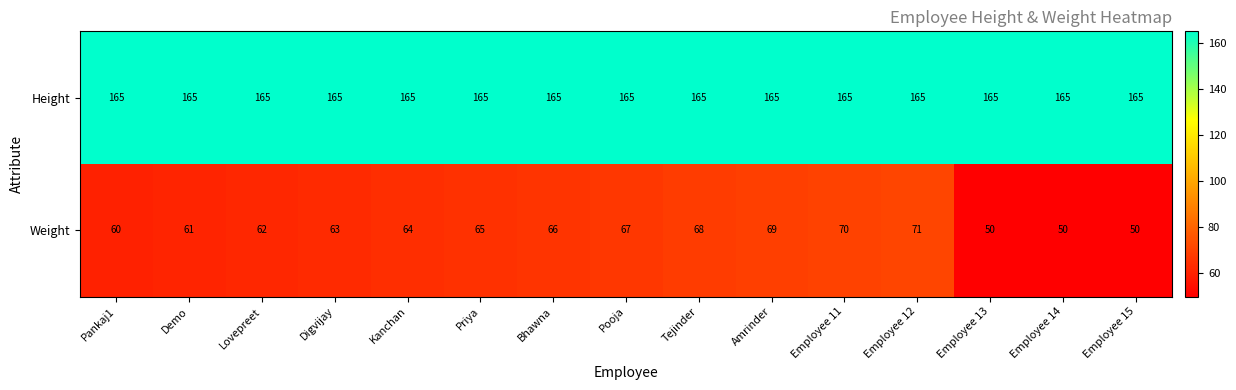

Which series has the widest spread of values?

Weight